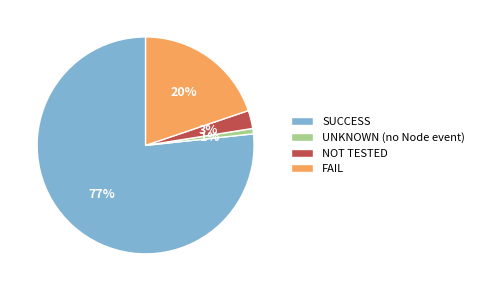

How many slices are in this pie chart?

4